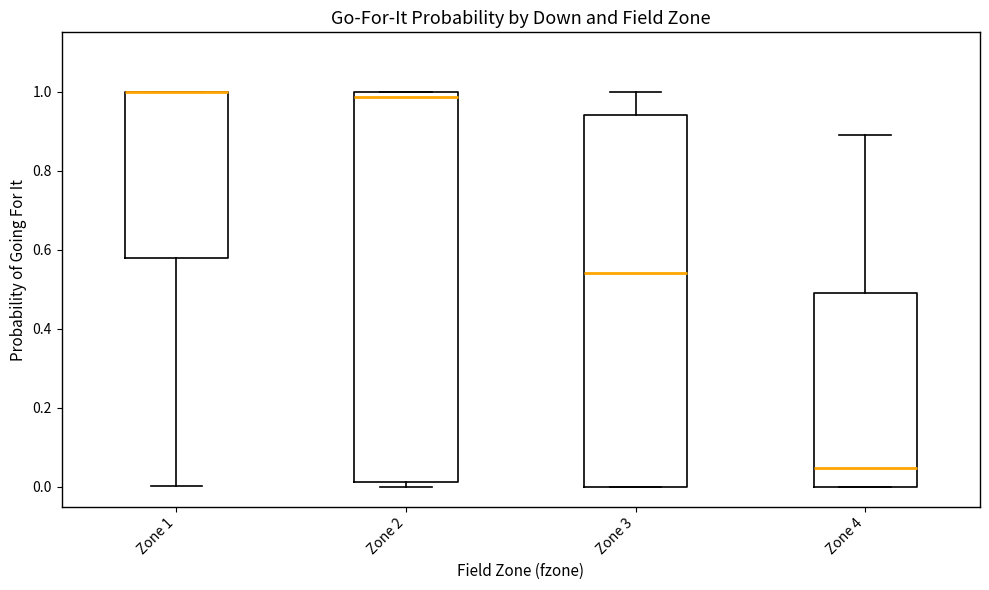

Reading left to right, transcribe this box plot: for each box, give where its median line is, the range the box spans, and where its two whiskers end, as read against the y-axis. The values are not printed on the chart, so give them approximately, as read against the axis.

Zone 1: median 1.00 (drawn on the box's upper edge), box 0.58 to 1.00, whiskers 0.00 to 1.00
Zone 2: median 0.98, box 0.02 to 1.00, whiskers 0.00 to 1.00
Zone 3: median 0.54, box 0.00 to 0.94, whiskers 0.00 to 1.00
Zone 4: median 0.04, box 0.00 to 0.50, whiskers 0.00 to 0.90